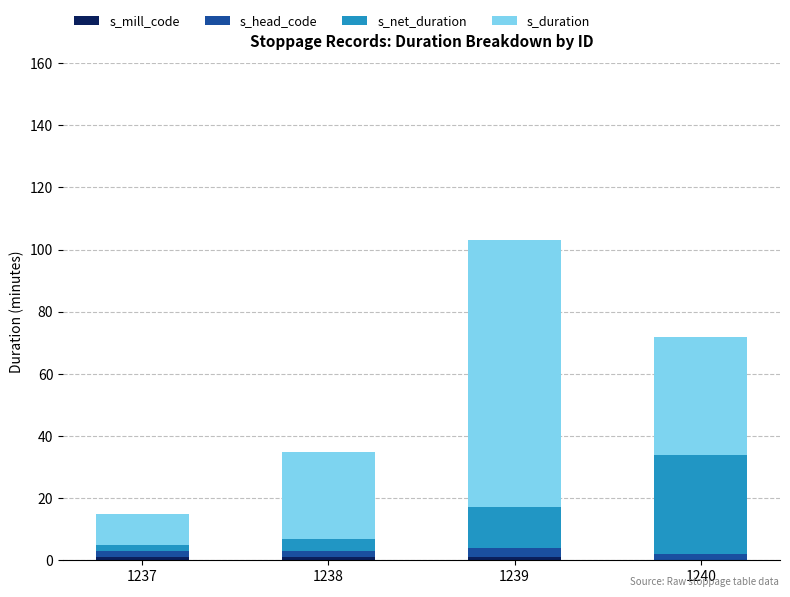

At which category is the sum across all series the highest?

1239